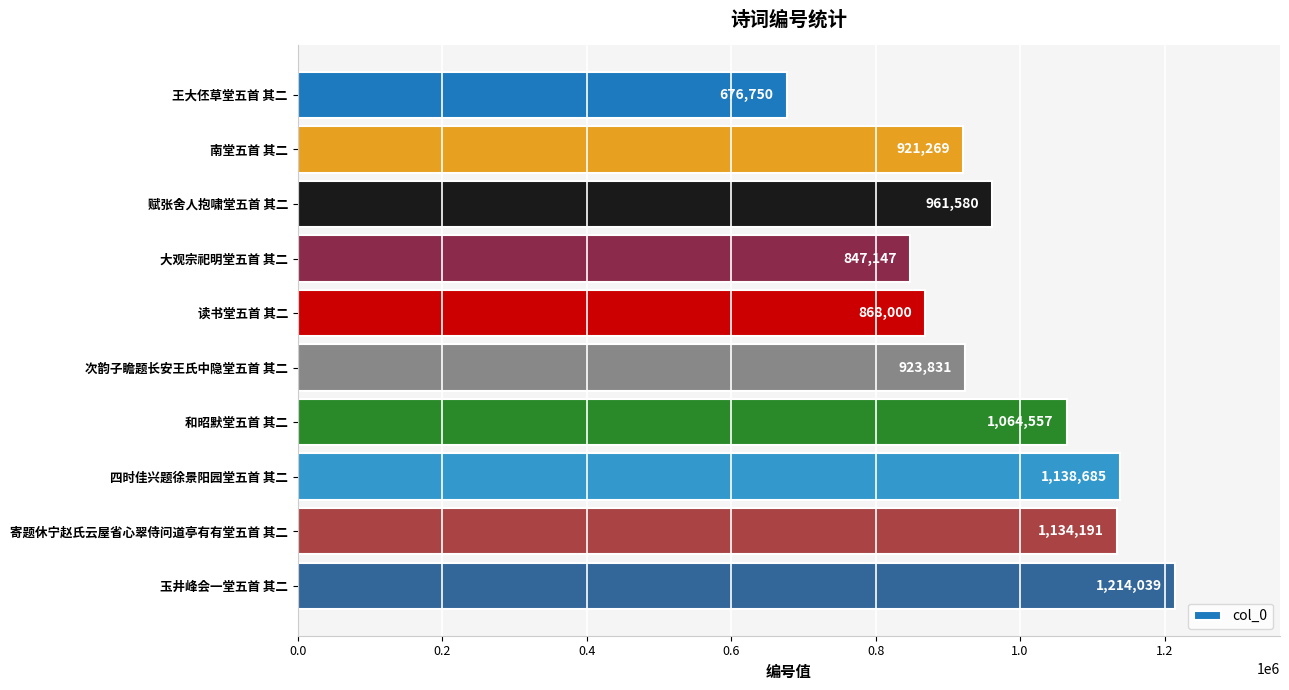

What is the change in value from 读书堂五首 其二 to 和昭默堂五首 其二?

+196557